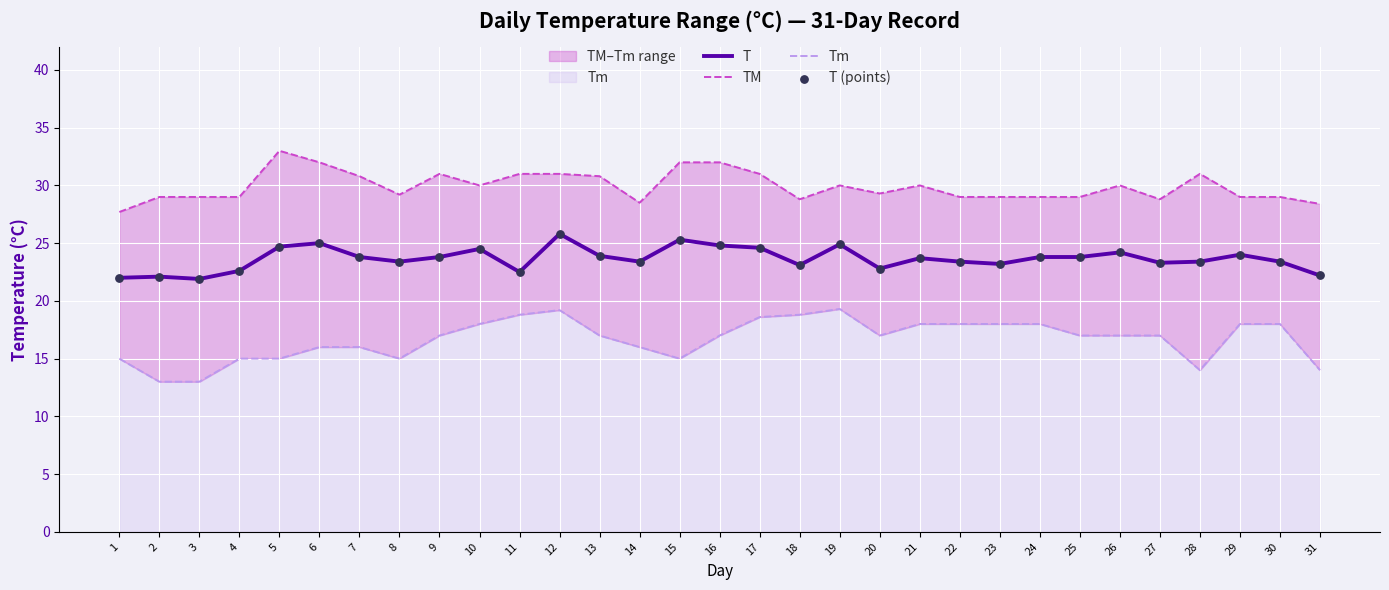

What is the total value across all series at 30?

93.8